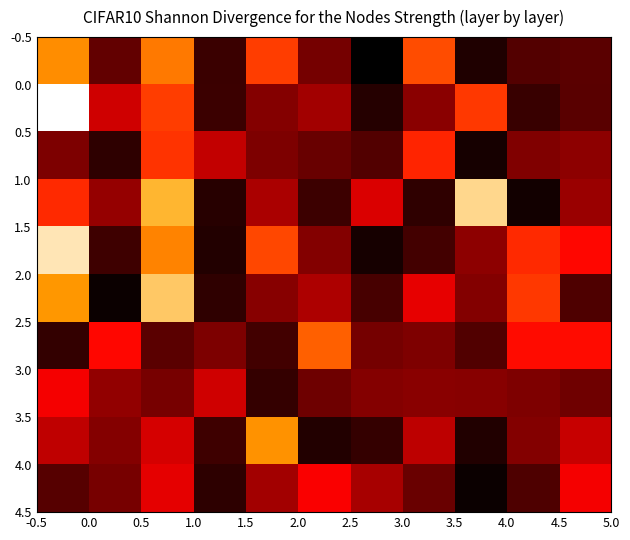

How many data points does each series have?

11